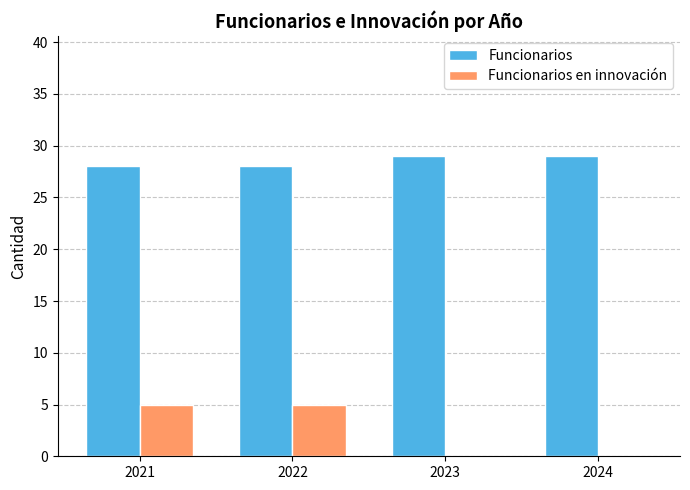

Reading left to right, list all the values displayed in this chart.

Funcionarios: 28	28	29	29
Funcionarios en innovación: 5	5	0	0